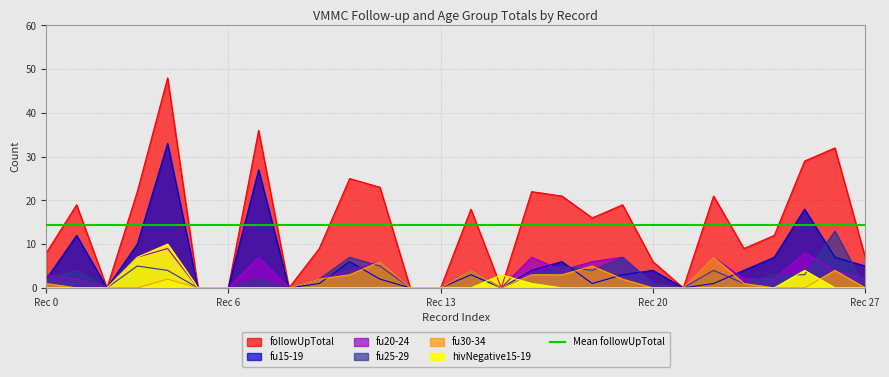

Reading left to right, what are all the values shown in this chart?

followUpTotal: 8	19	0	22	48	0	0	36	0	9	25	23	0	0	18	0	22	21	16	19	6	0	21	9	12	29	32	7
fu15-19: 2	12	0	10	33	0	0	27	0	1	6	2	0	0	3	0	4	6	1	3	4	0	1	4	7	18	7	5
fu20-24: 3	2	0	7	9	0	0	7	0	2	4	6	0	0	4	0	7	4	6	7	1	0	7	2	2	8	4	2
fu25-29: 2	4	0	5	4	0	0	2	0	2	7	5	0	0	4	0	3	5	4	7	1	0	4	1	3	3	13	0
fu30-34: 1	0	0	0	2	0	0	0	0	2	3	6	0	0	4	0	3	3	5	2	0	0	7	1	0	0	4	0
hivNegative15-19: 0	0	0	7	10	0	0	0	0	0	0	0	0	0	0	3	1	0	0	0	0	0	0	0	0	4	0	0